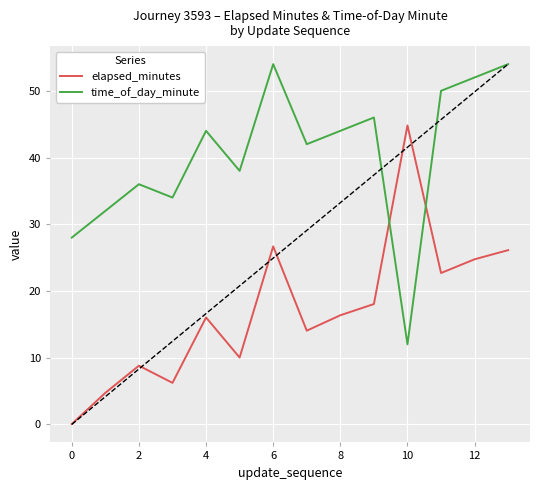

What is the greatest value displayed?

54.0